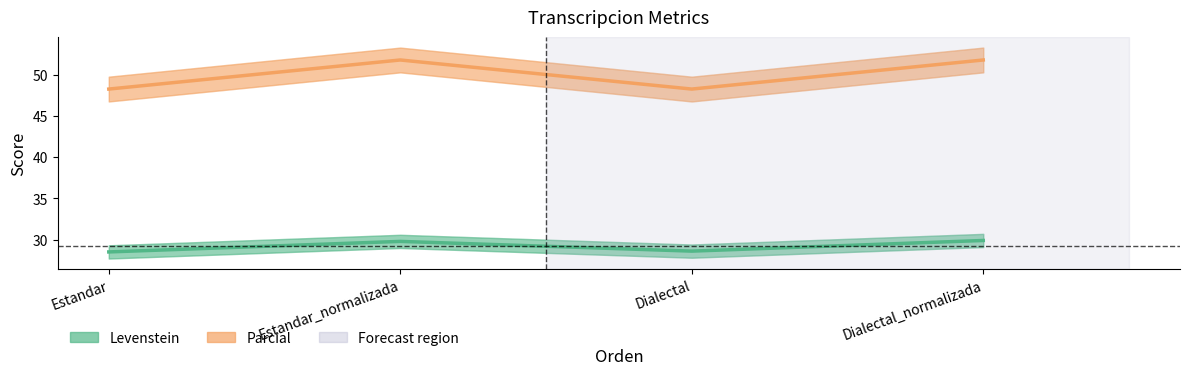

Which label corresponds to the smallest value in the chart?

Estandar